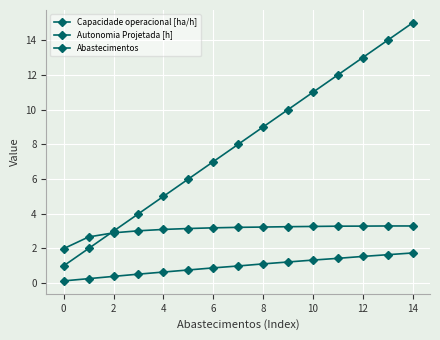

Reading right to left, extract all data points from this chart.

Capacidade operacional [ha/h]: 3.3	3.3	3.3	3.3	3.3	3.3	3.2	3.2	3.2	3.1	3.1	3.0	2.9	2.7	2.0
Autonomia Projetada [h]: 1.7	1.6	1.5	1.4	1.3	1.2	1.1	1.0	0.9	0.8	0.6	0.5	0.4	0.3	0.1
Abastecimentos: 15.0	14.0	13.0	12.0	11.0	10.0	9.0	8.0	7.0	6.0	5.0	4.0	3.0	2.0	1.0